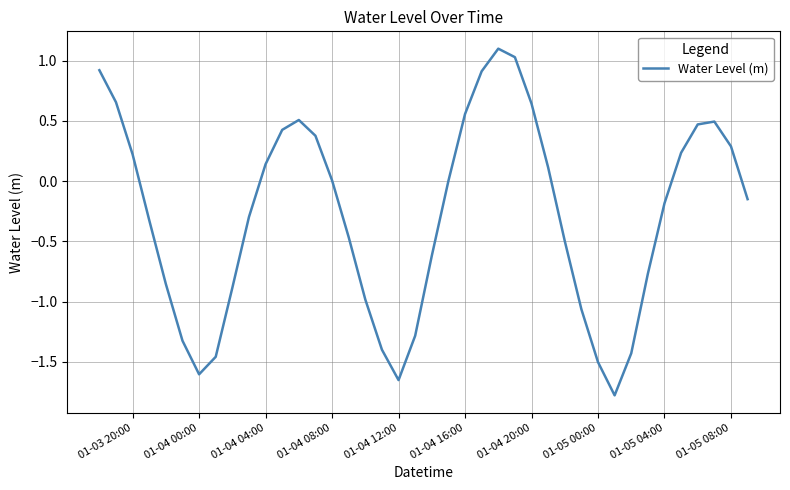

Does the chart display data point markers on the line(s)?

No